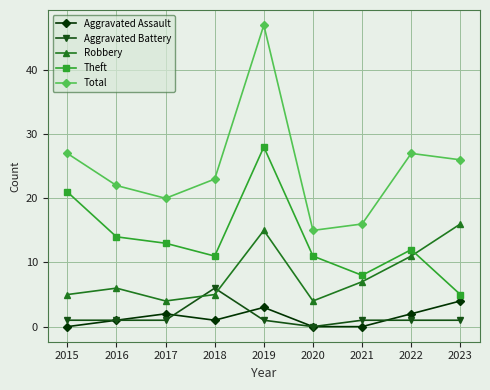

What is the minimum value for Robbery?

4